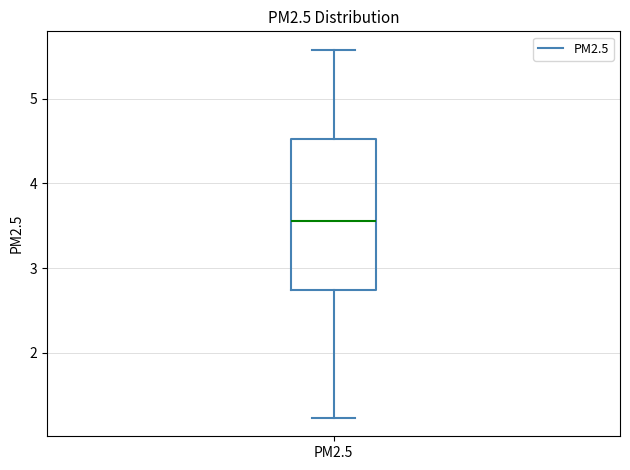

Read this box plot against the y-axis: the position of the median line, the range covered by the box, and the ends of both whiskers. The values are not printed on the chart, so give them approximately, as read against the axis.

median 3.6, box 2.7 to 4.5, whiskers 1.2 to 5.6